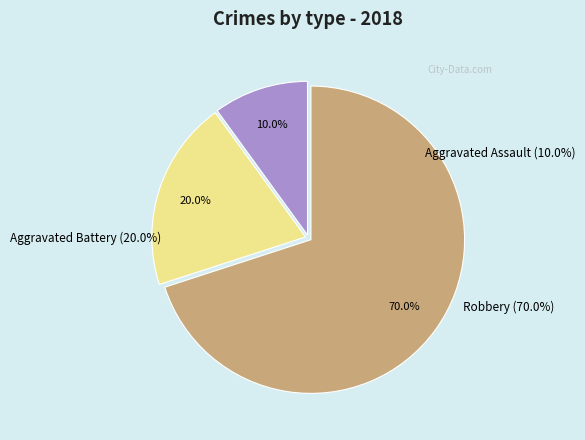

Which slice is the largest?

Robbery